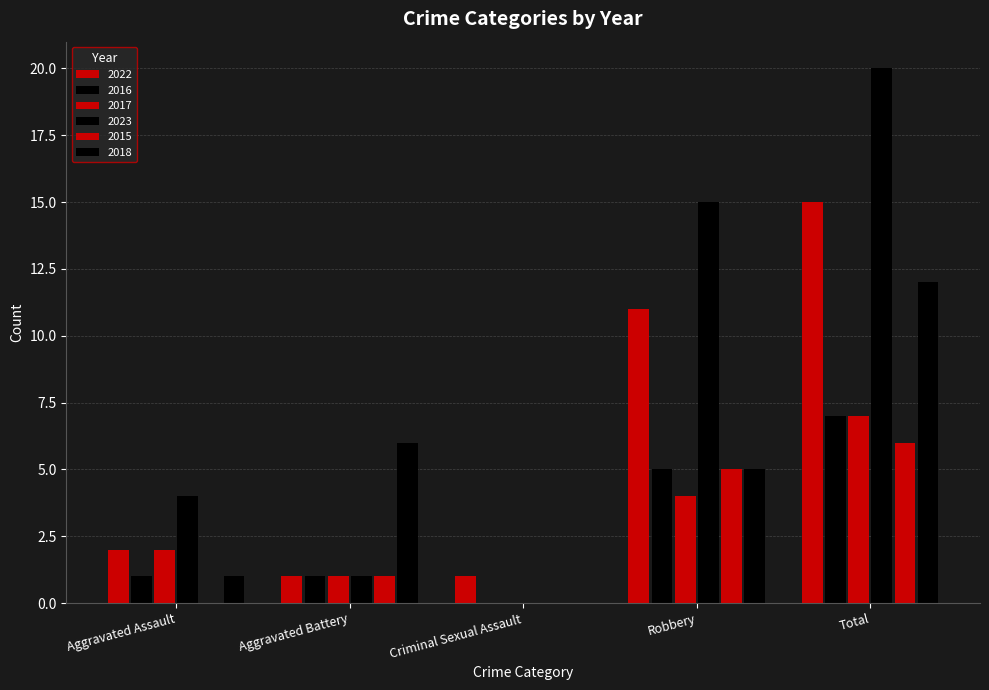

Are the bars horizontal?

No